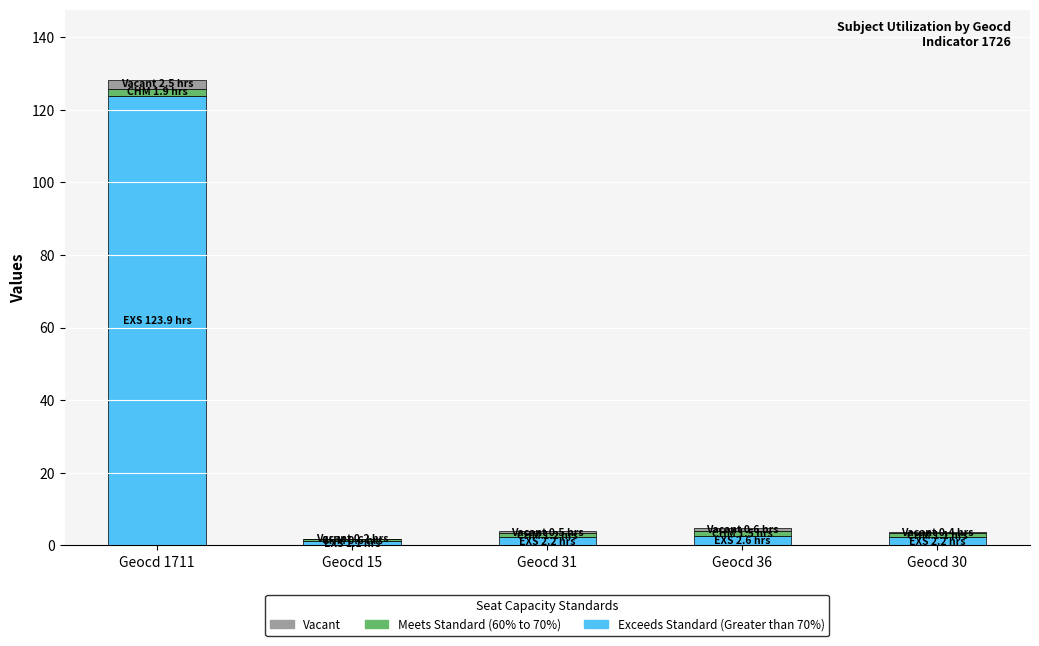

At which label does Exceeds Standard (Greater than 70%) reach its peak?

Geocd 1711